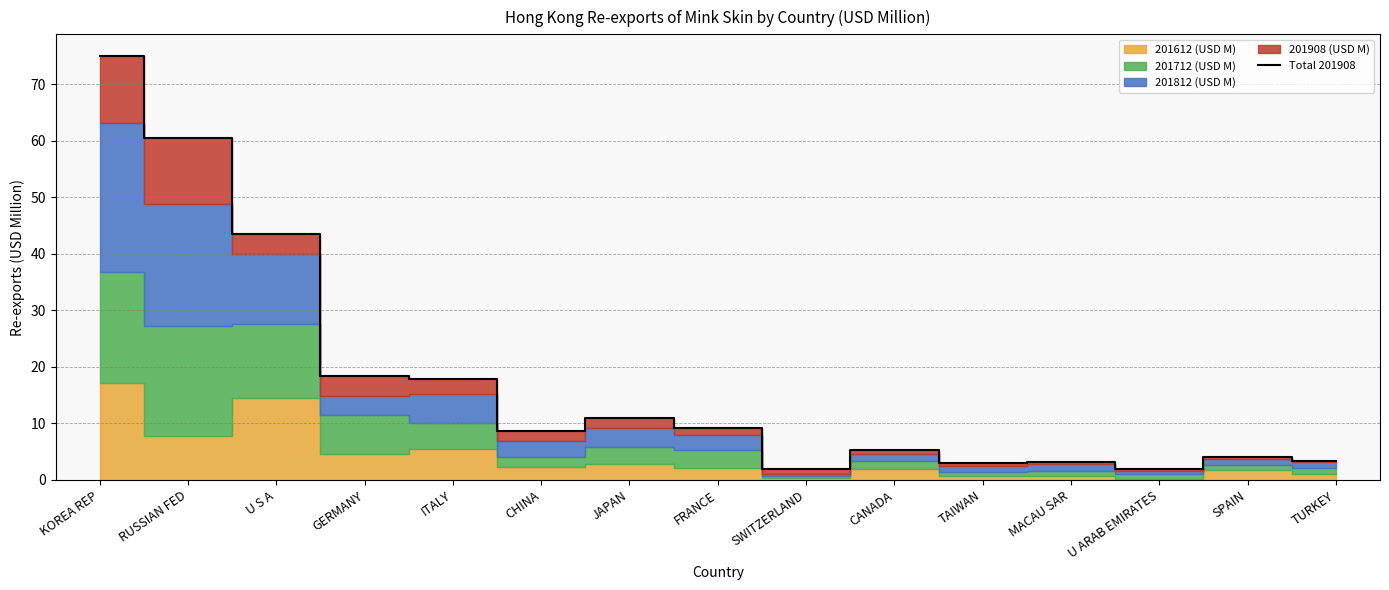

What is the sum of all values?

266.9